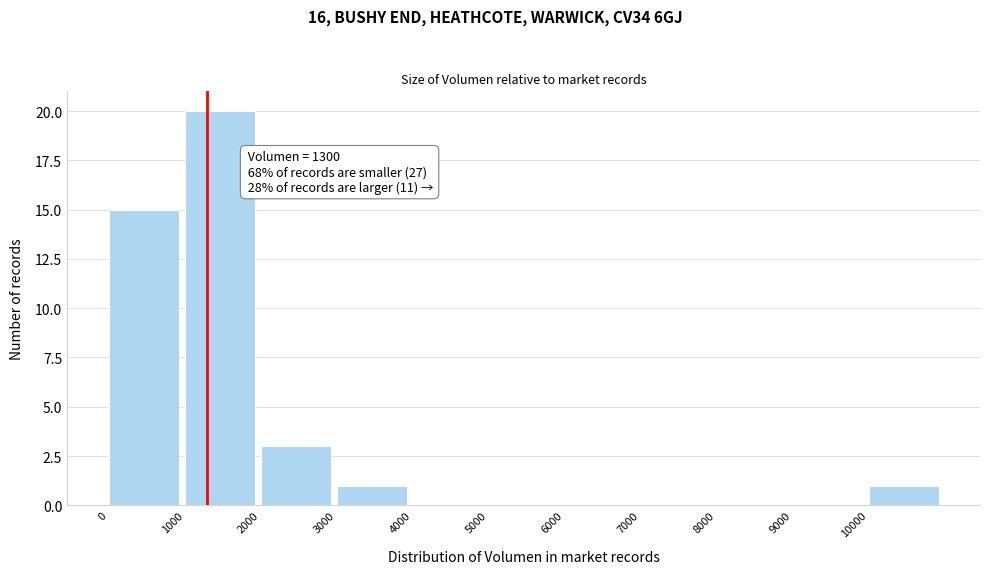

Which range on the x-axis has the tallest bar?

1000 to 2000